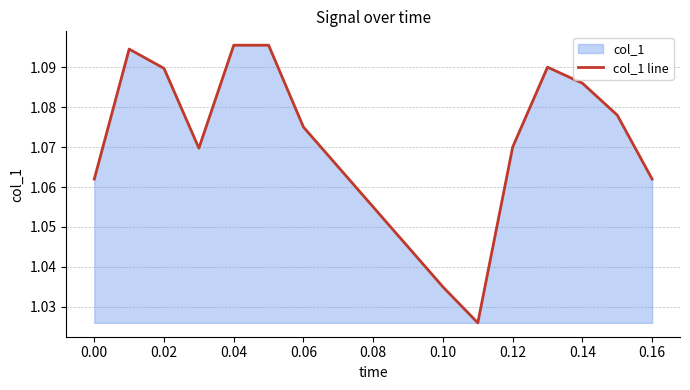

How many interior local valleys (lower than both neighbors) does the data have?

2